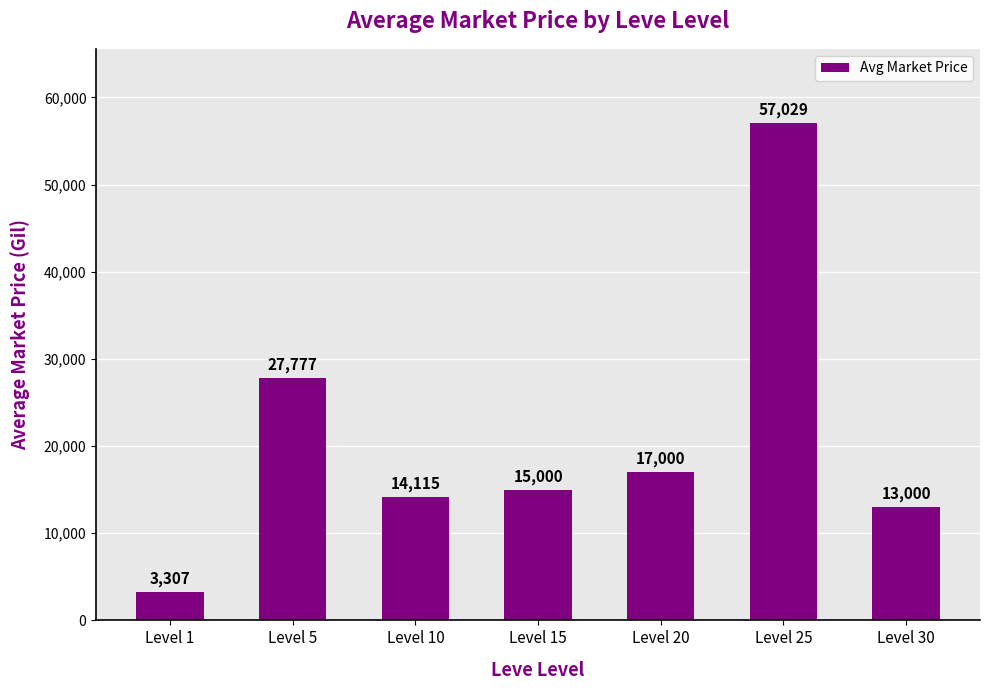

What is the approximate value at Level 5, to the nearest 100?

27800